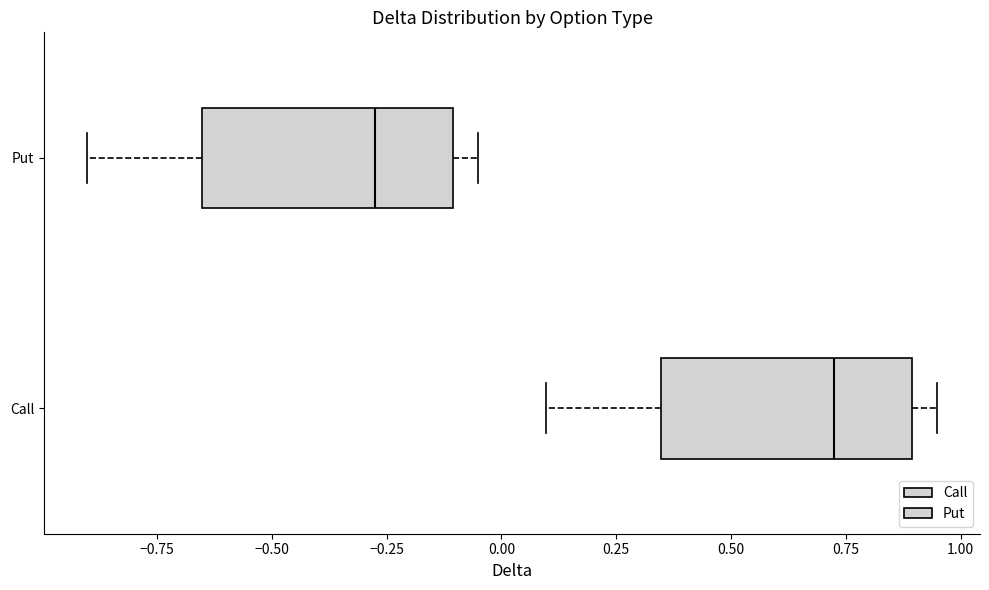

Which box has the furthest to the left median line?

Put